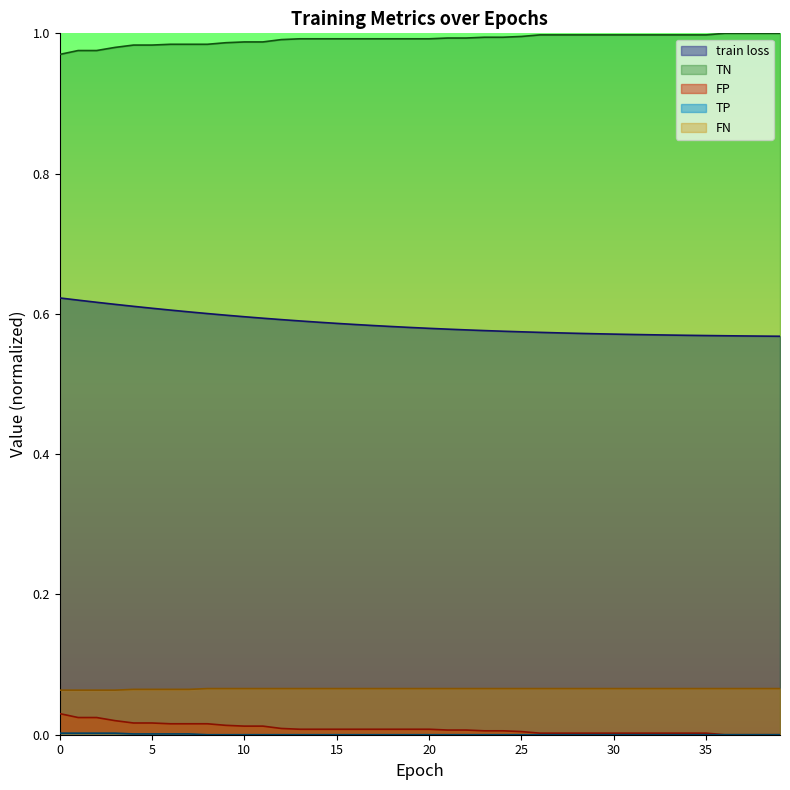

Which category has the lowest value across all series?

8